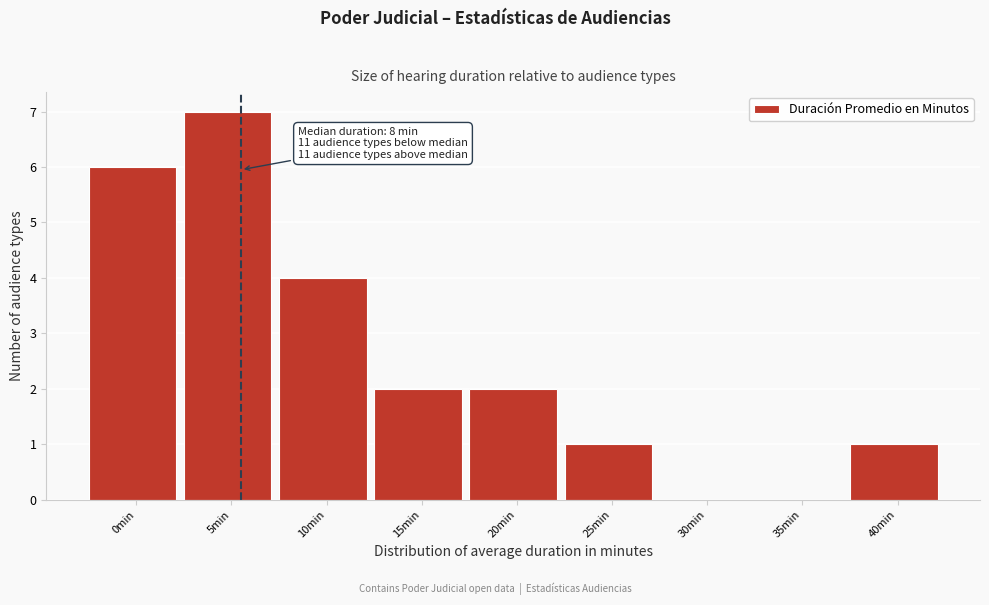

Reading left to right, extract all data points from this chart.

0min=6	5min=7	10min=4	15min=2	20min=2	25min=1	30min=0	35min=0	40min=1